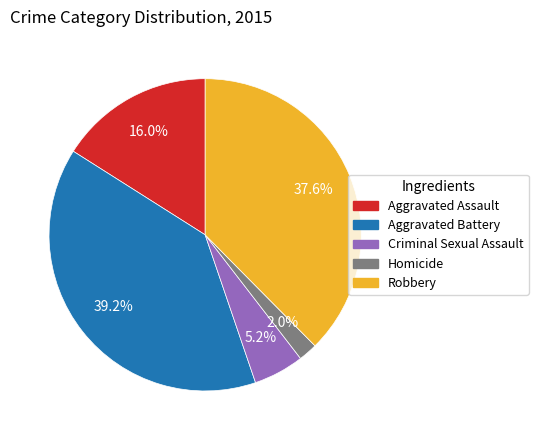

Rank the categories by value from highest to lowest.

Aggravated Battery, Robbery, Aggravated Assault, Criminal Sexual Assault, Homicide